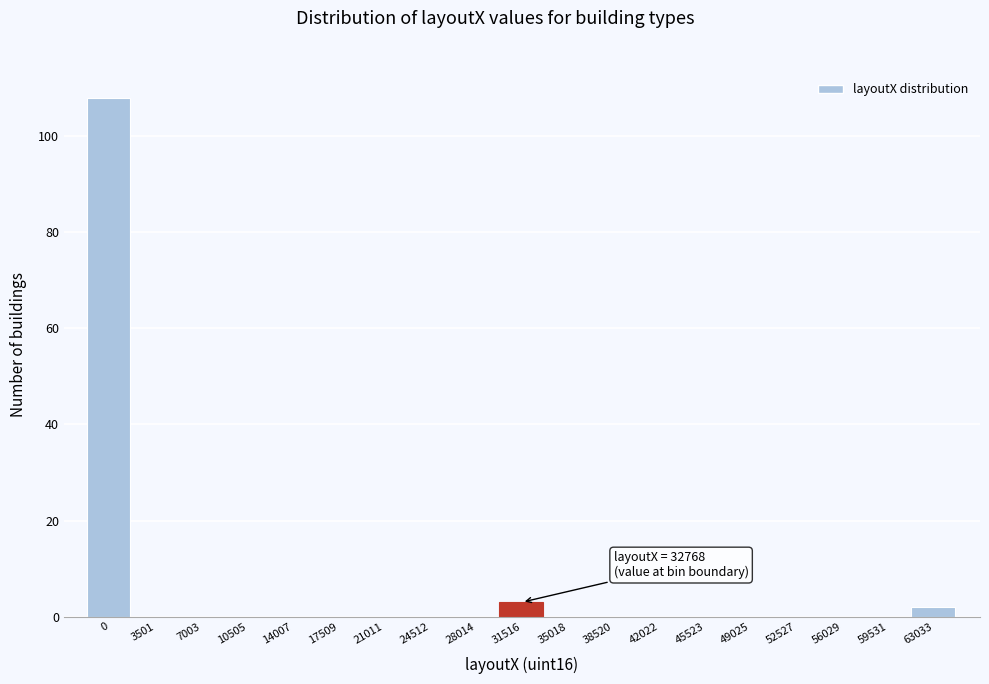

Reading left to right, list all the values displayed in this chart.

0=108	3501=0	7003=0	10505=0	14007=0	17509=0	21011=0	24512=0	28014=0	31516=3	35018=0	38520=0	42022=0	45523=0	49025=0	52527=0	56029=0	59531=0	63033=2